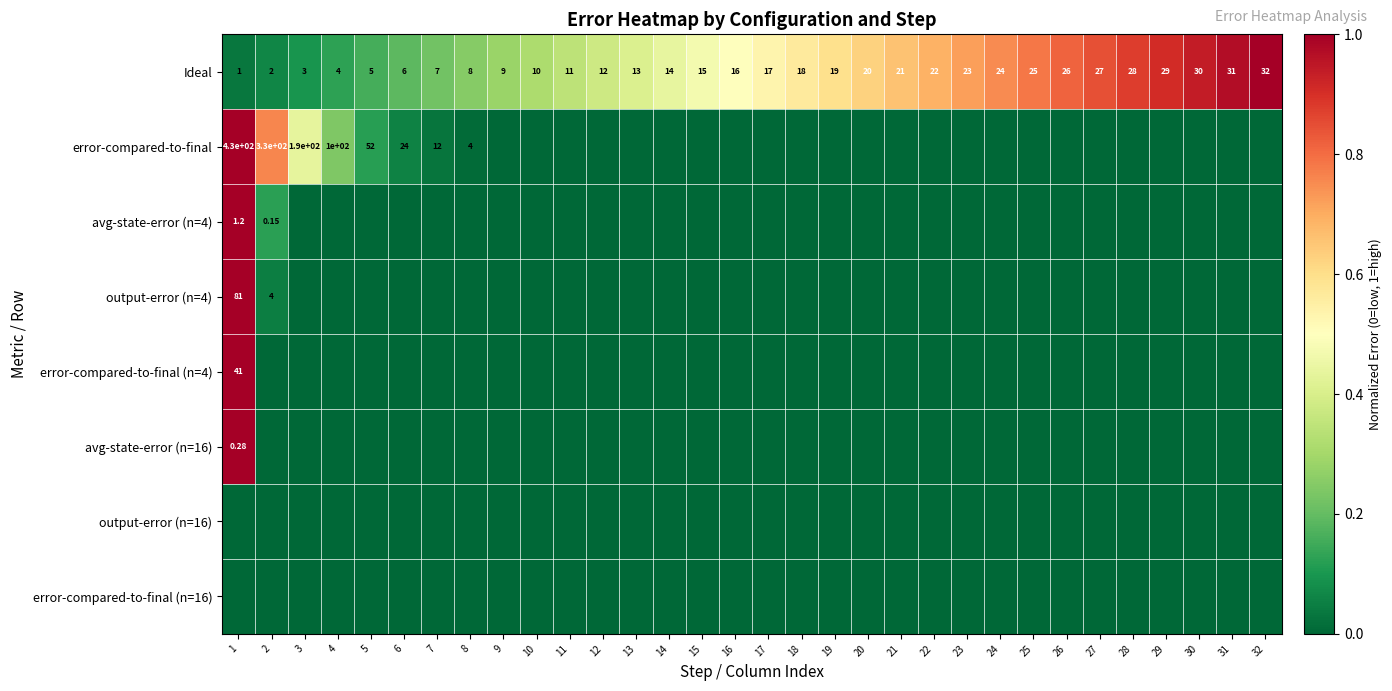

Which series has the largest range (max minus min)?

error-compared-to-final